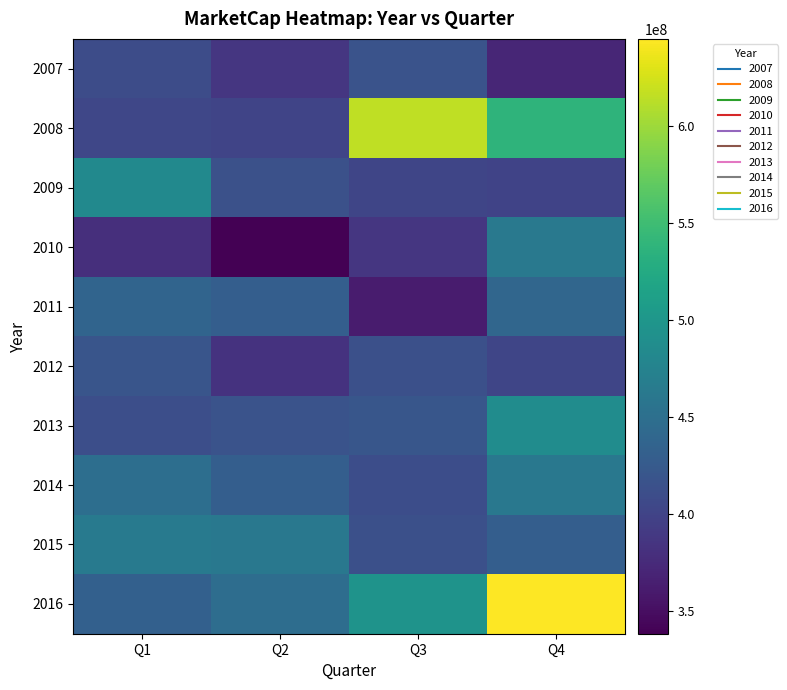

Between Q4 and Q1, which is larger?

Q1